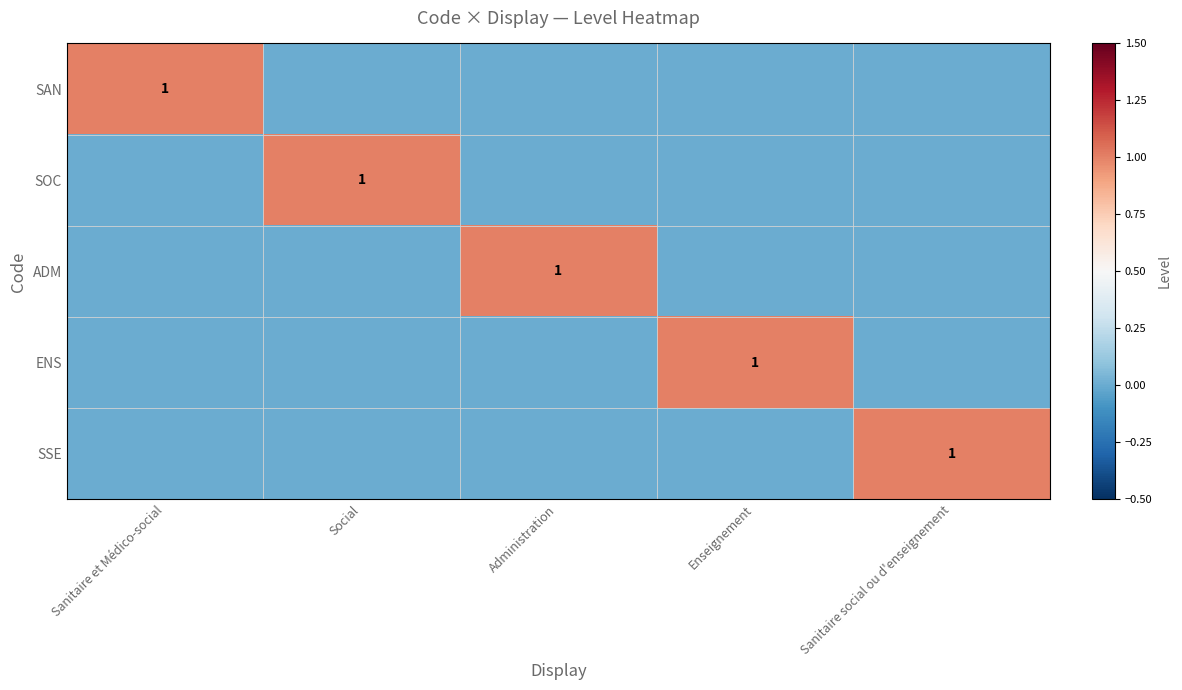

True or false: SSE has a value of 2 at Sanitaire social ou d'enseignement.

False